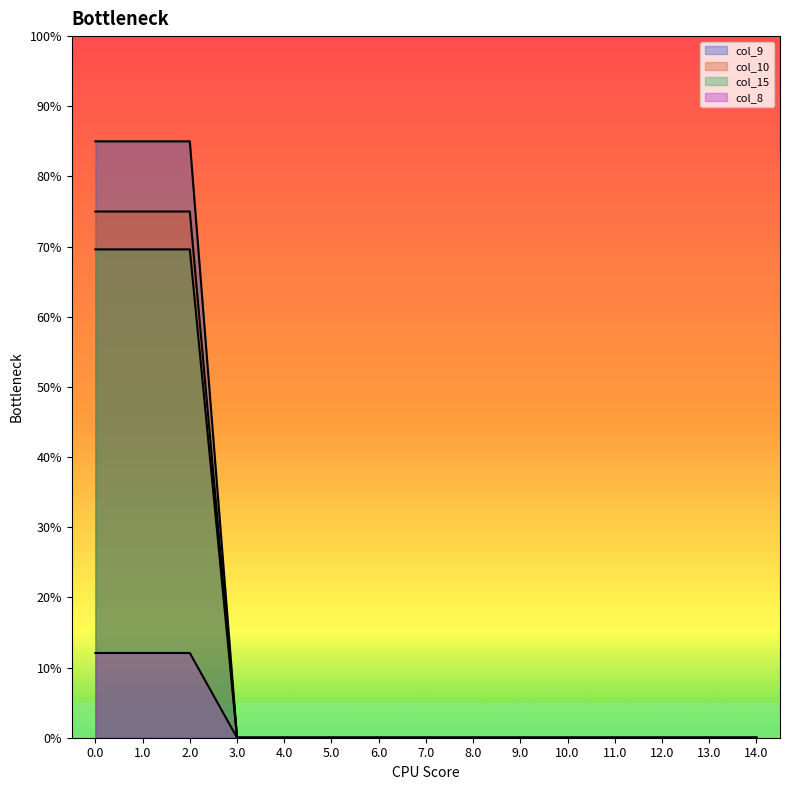

Reading left to right, transcribe all the data shown in this chart.

col_9: 12.1	12.1	12.1	0.0	0.0	0.0	0.0	0.0	0.0	0.0	0.0	0.0	0.0	0.0	0.0
col_10: 75.0	75.0	75.0	0.0	0.0	0.0	0.0	0.0	0.0	0.0	0.0	0.0	0.0	0.0	0.0
col_15: 85.0	85.0	85.0	0.0	0.0	0.0	0.0	0.0	0.0	0.0	0.0	0.0	0.0	0.0	0.0
col_8: 69.6	69.6	69.6	0.0	0.0	0.0	0.0	0.0	0.0	0.0	0.0	0.0	0.0	0.0	0.0